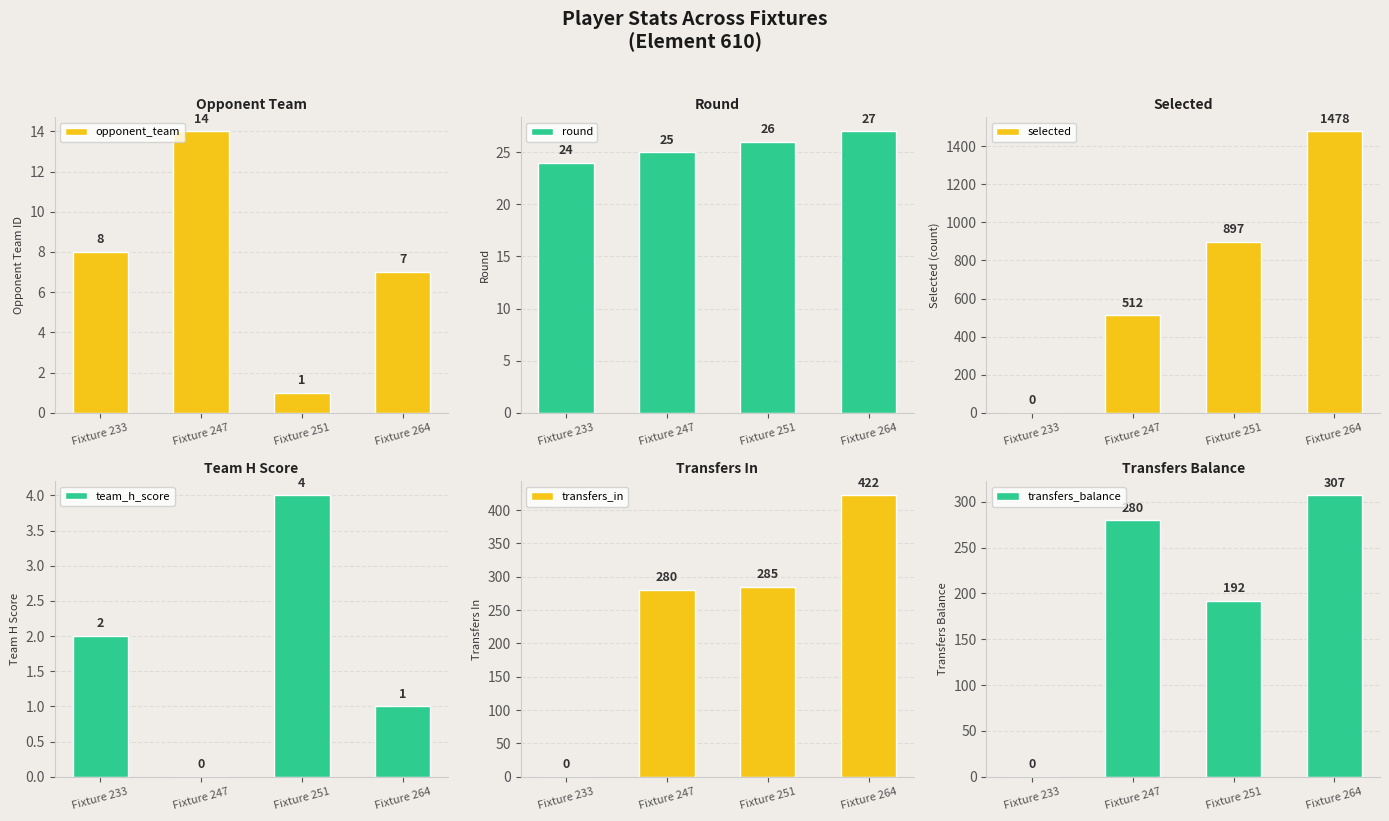

What is the approximate value of round at Fixture 264?

27